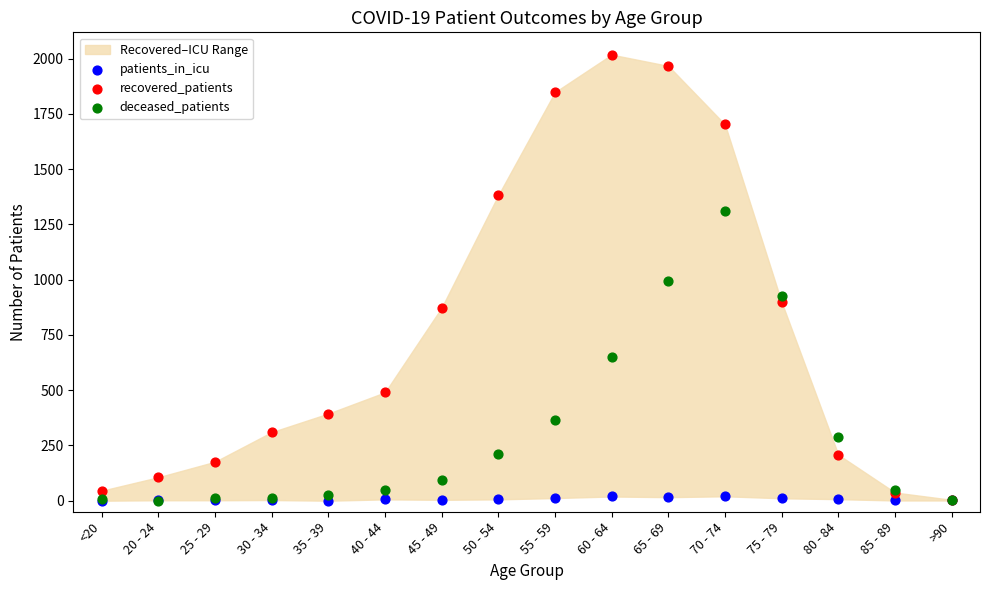

What are all the series names shown in the legend?

patients_in_icu, recovered_patients, deceased_patients